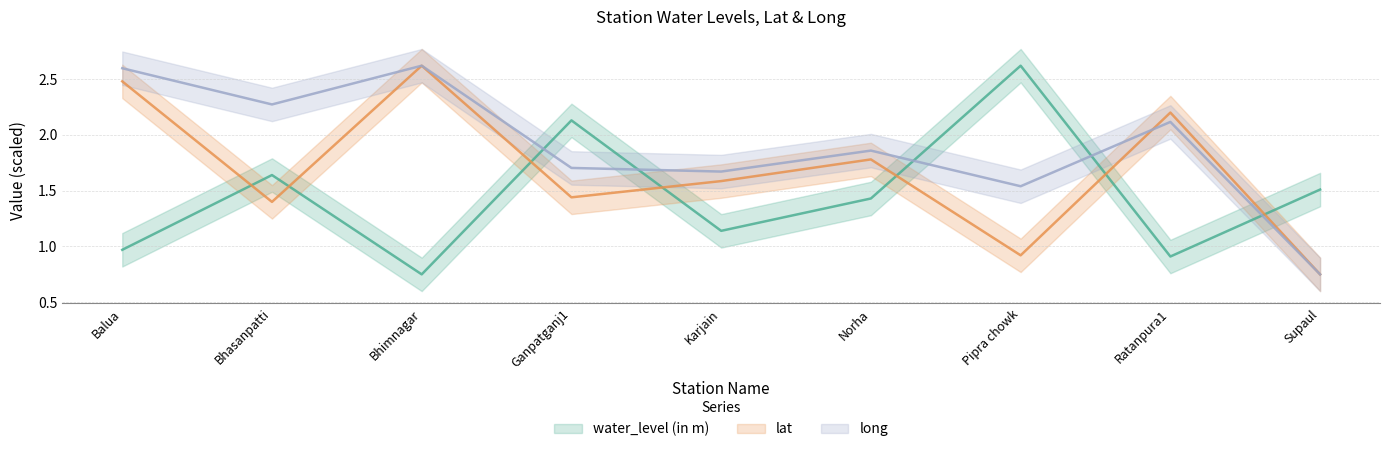

Reading left to right, transcribe all the data shown in this chart.

water_level (in m): 1.0	1.6	0.8	2.1	1.1	1.4	2.6	0.9	1.5
lat: 2.5	1.4	2.6	1.4	1.6	1.8	0.9	2.2	0.8
long: 2.6	2.3	2.6	1.7	1.7	1.9	1.5	2.1	0.8